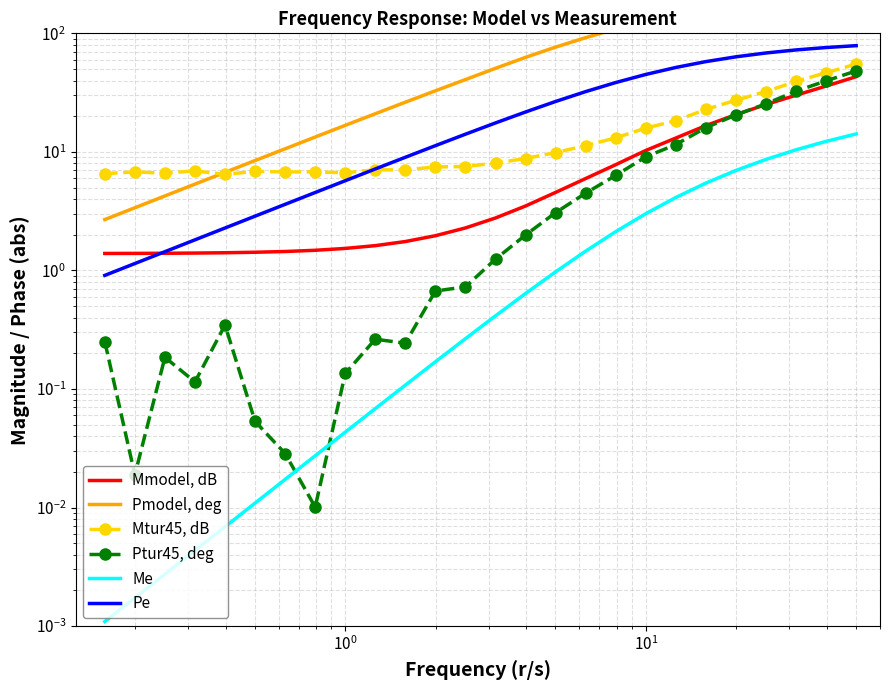

True or false: Mtur45, dB and Pe intersect in this chart.

True